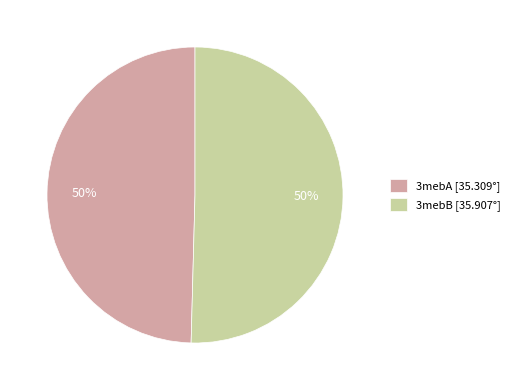

The 3mebA [35.309°] slice represents 56% of the pie. True or false?

False